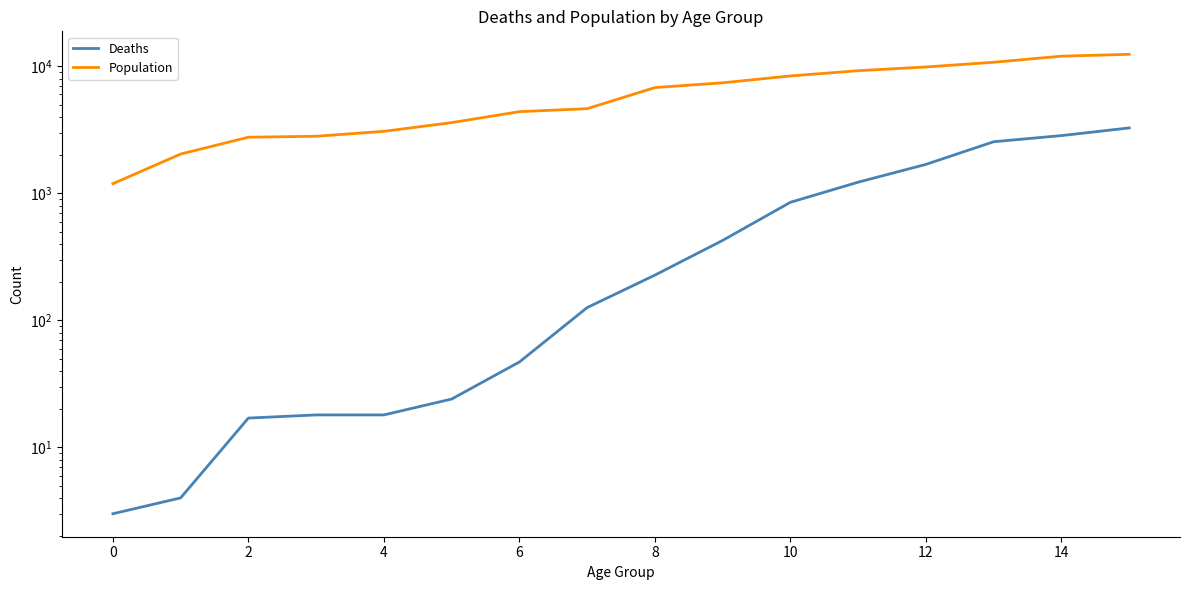

How many series are shown in this chart?

2